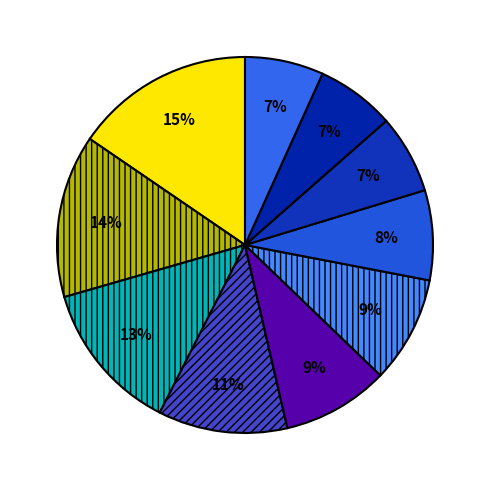

Count the number of slices in the pie.

10